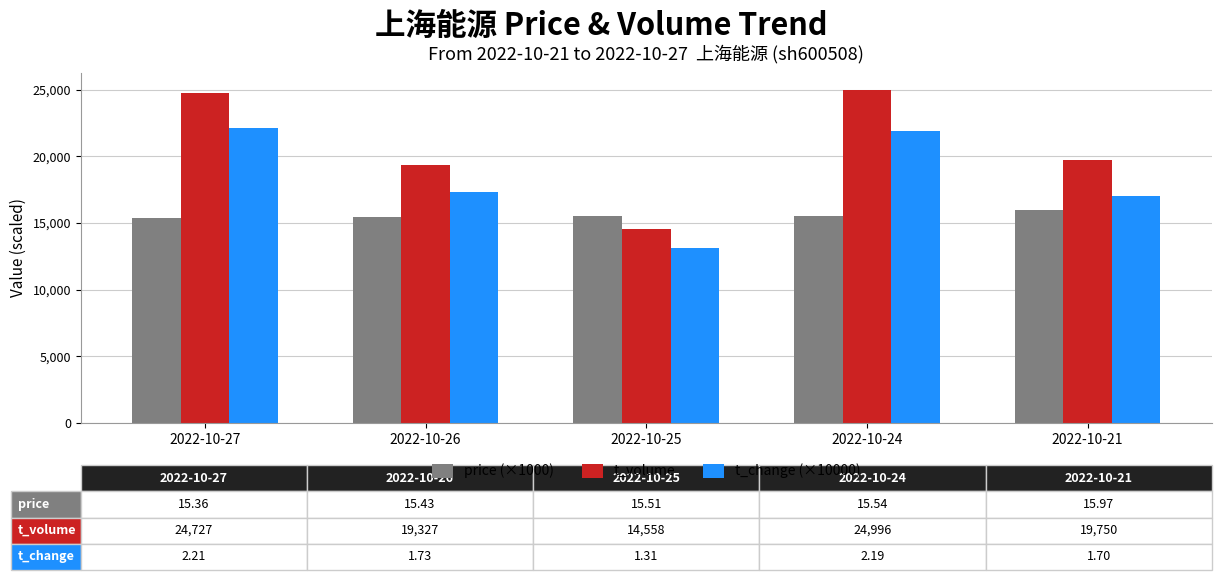

What is the difference between the price (×1000) values at 2022-10-21 and 2022-10-25?

460